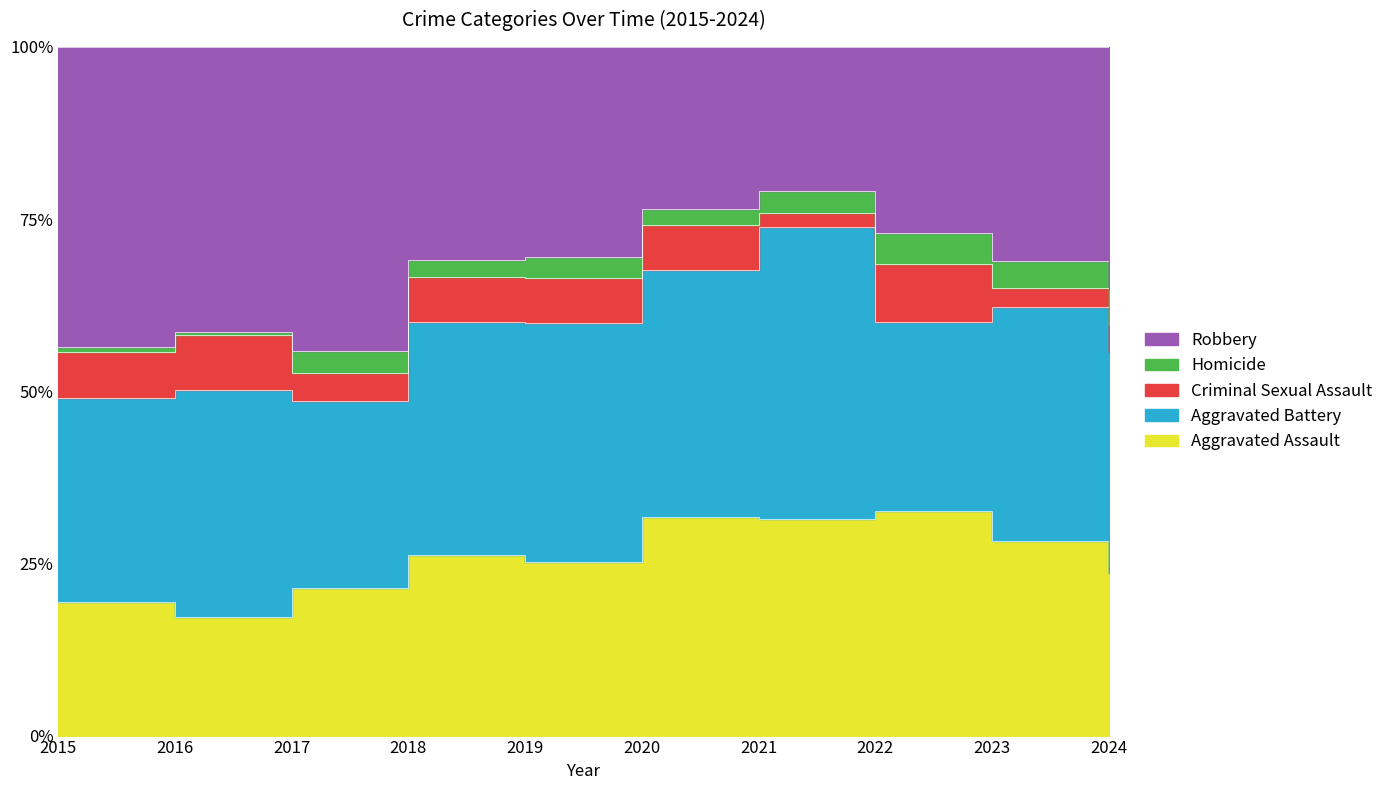

What is the sum of the Robbery values at 2015 and 2021?

112